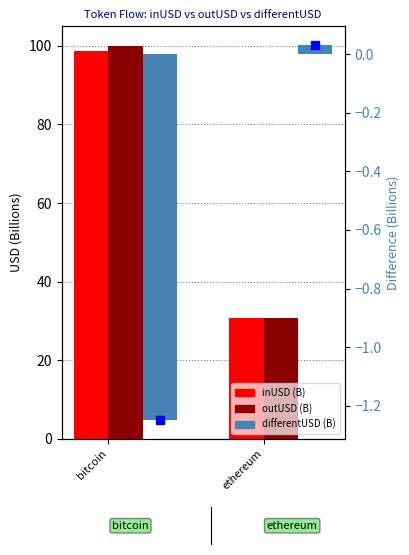

What is the greatest value displayed?

100.0